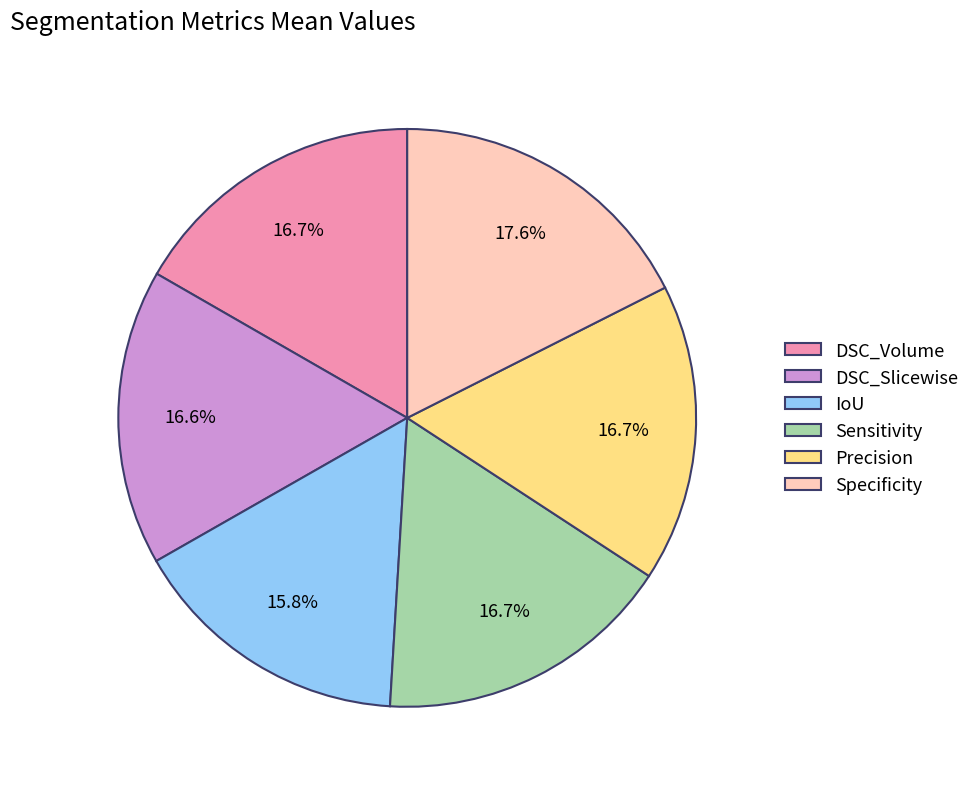

Count the number of slices in the pie.

6